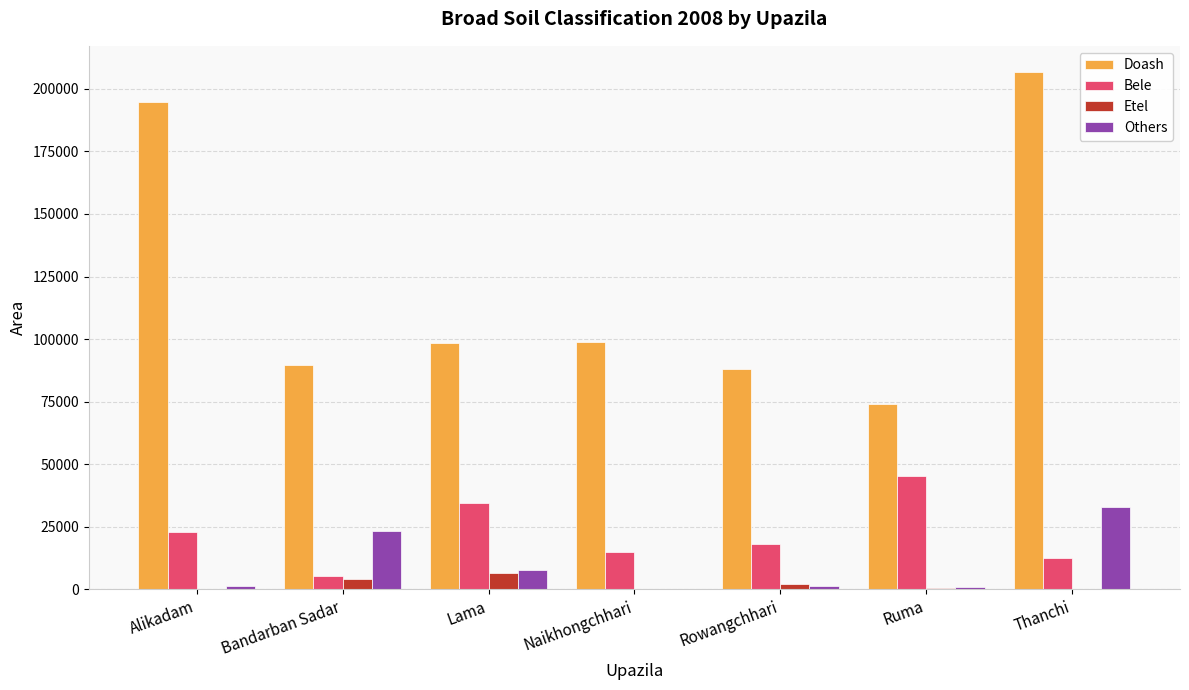

Which series changed the most between Lama and Naikhongchhari?

Bele